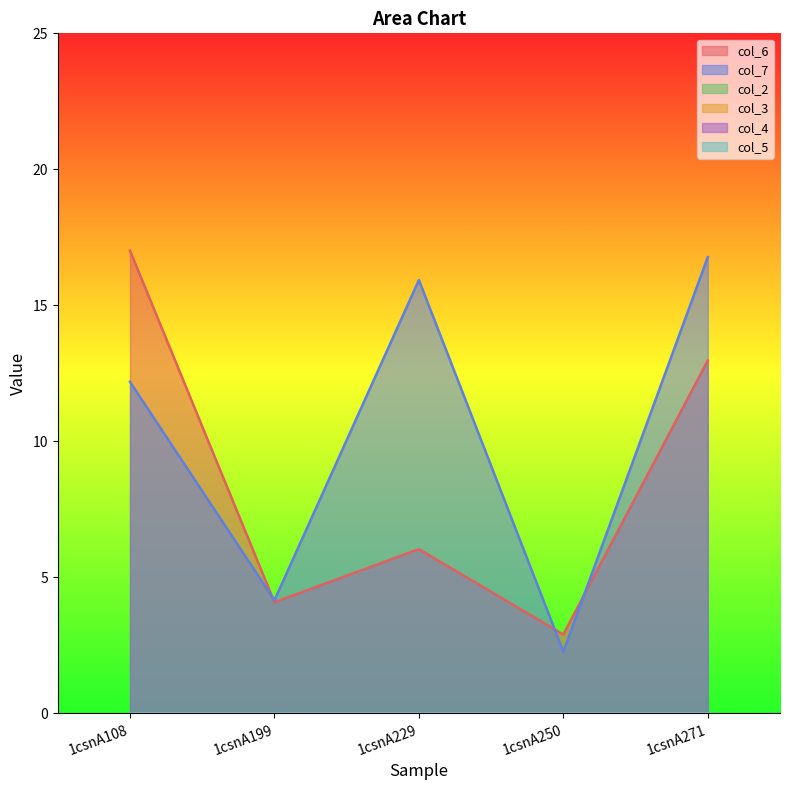

Reading left to right, extract all data points from this chart.

col_6: 1csnA108=17.0	1csnA199=4.1	1csnA229=6.0	1csnA250=2.9	1csnA271=13.0
col_7: 1csnA108=12.2	1csnA199=4.2	1csnA229=15.9	1csnA250=2.3	1csnA271=16.8
col_2: 1csnA108=0.0	1csnA199=0.0	1csnA229=0.0	1csnA250=0.0	1csnA271=0.0
col_3: 1csnA108=0.0	1csnA199=0.0	1csnA229=0.0	1csnA250=0.0	1csnA271=0.0
col_4: 1csnA108=0.0	1csnA199=0.0	1csnA229=0.0	1csnA250=0.0	1csnA271=0.0
col_5: 1csnA108=0.0	1csnA199=0.0	1csnA229=0.0	1csnA250=0.0	1csnA271=0.0